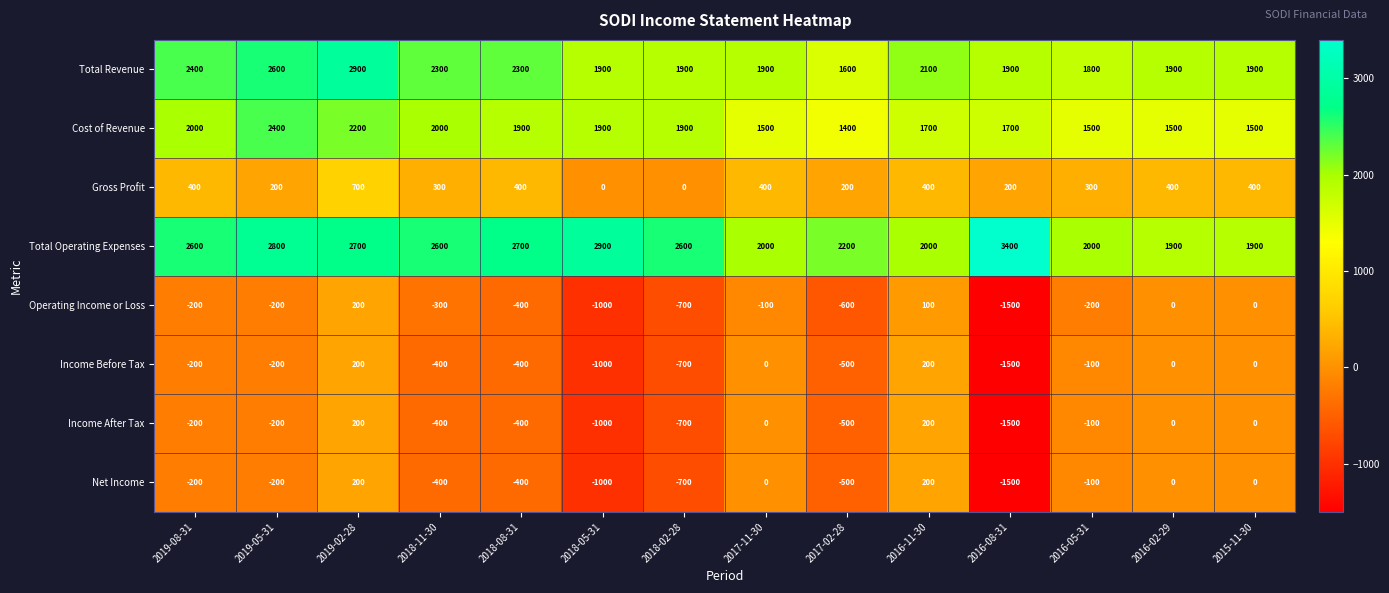

The Net Income series shows -400 at 2018-08-31. True or false?

True